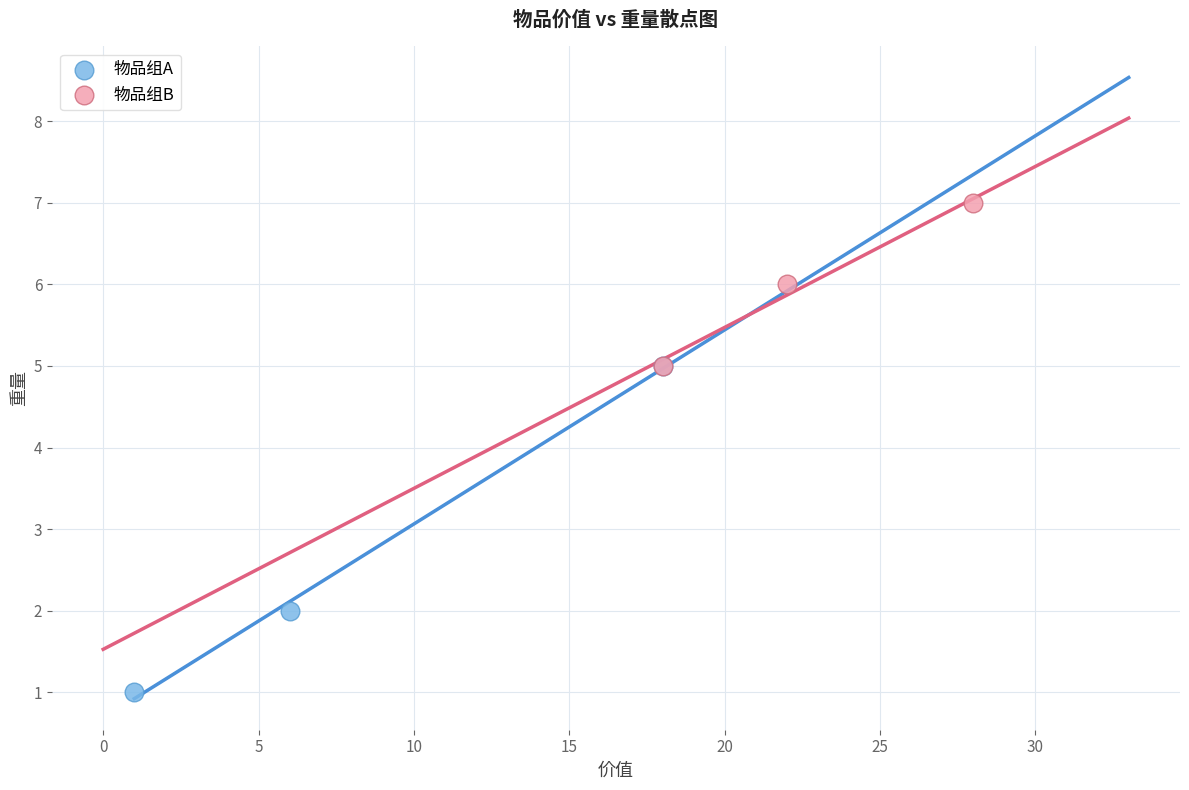

Which series contains the highest Y value?

物品组B